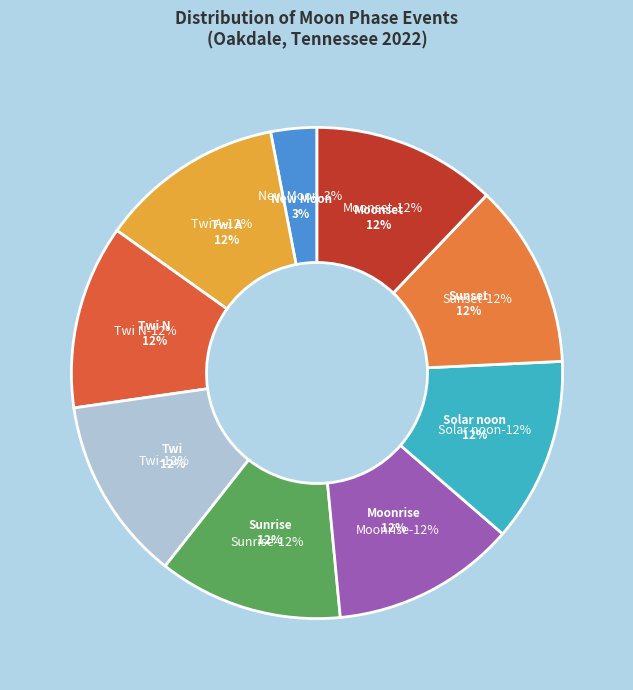

Count the number of slices in the pie.

9